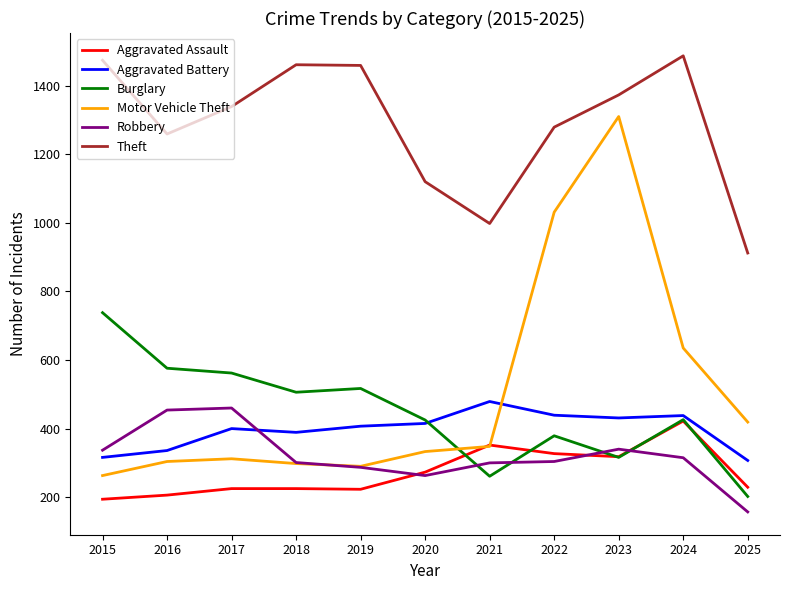

Is it true that Motor Vehicle Theft equals 441 at 2018?

False